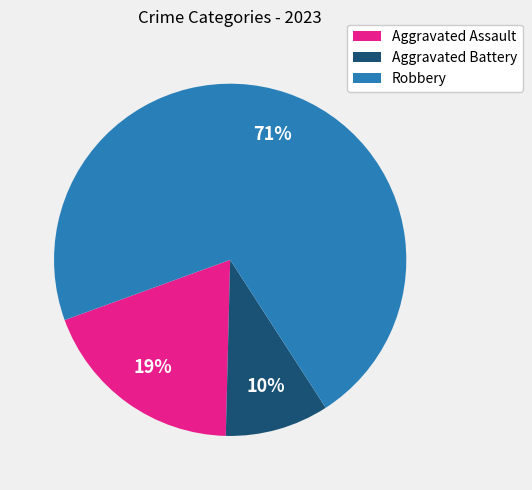

Is it true that Robbery is 81% of the pie?

False